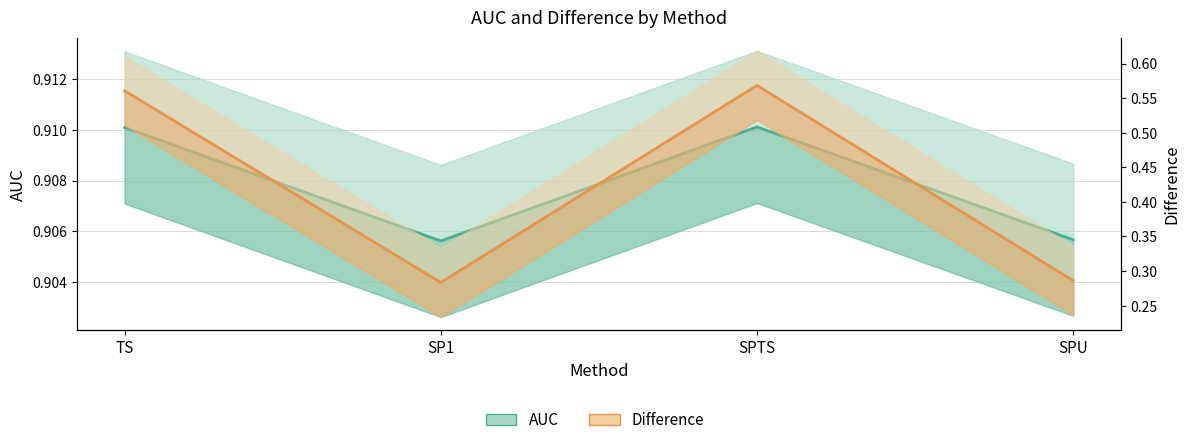

Is this an area chart (filled region under the line)?

No